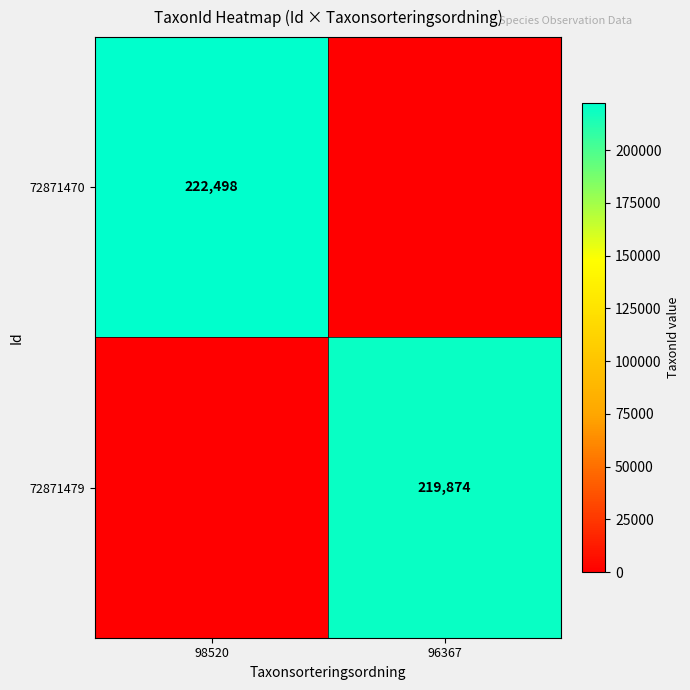

List the labels in order of 72871479 value, smallest first.

98520, 96367